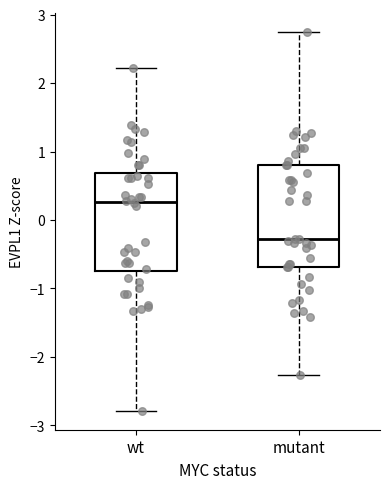

Which box has the highest median line?

wt